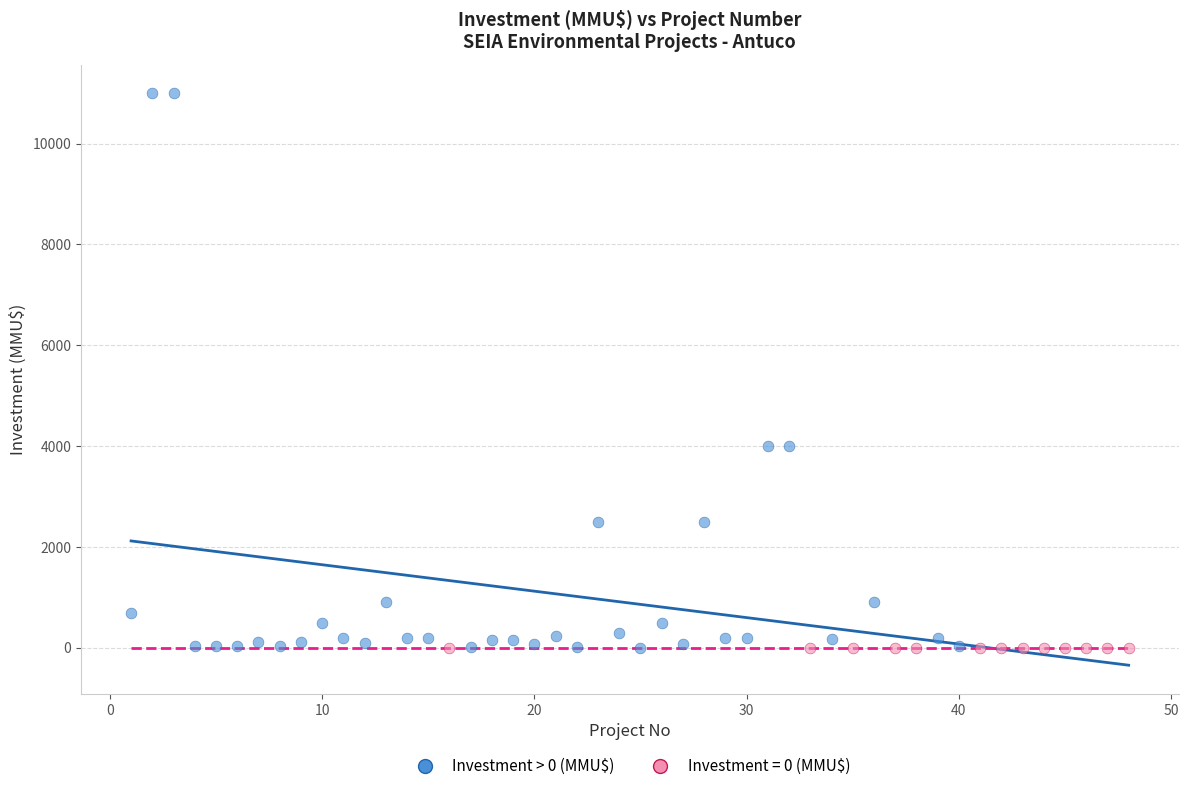

Which series contains the highest Y value?

Investment > 0 (MMU$)